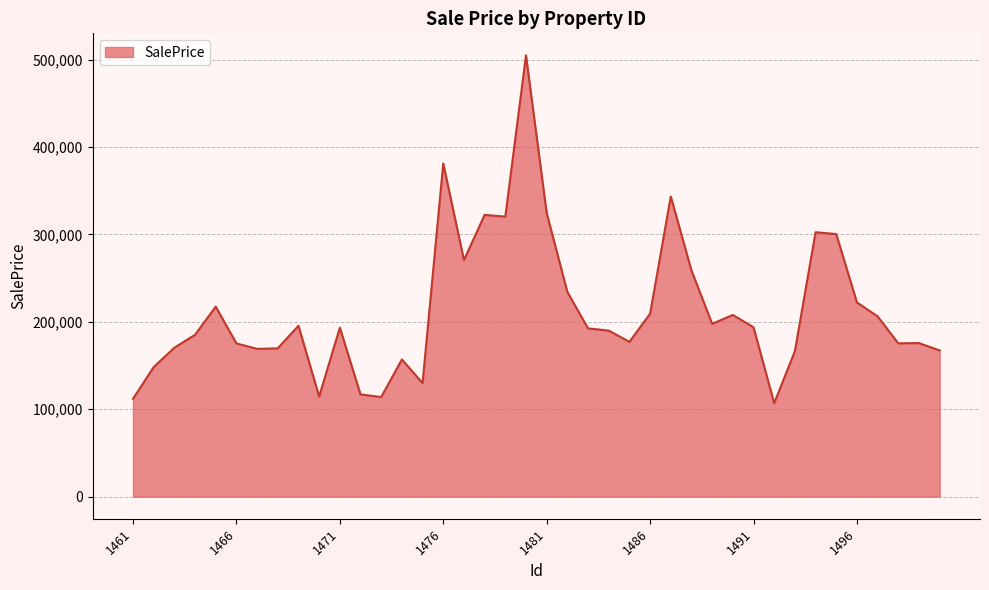

What is the difference between the maximum and minimum values?

397911.8